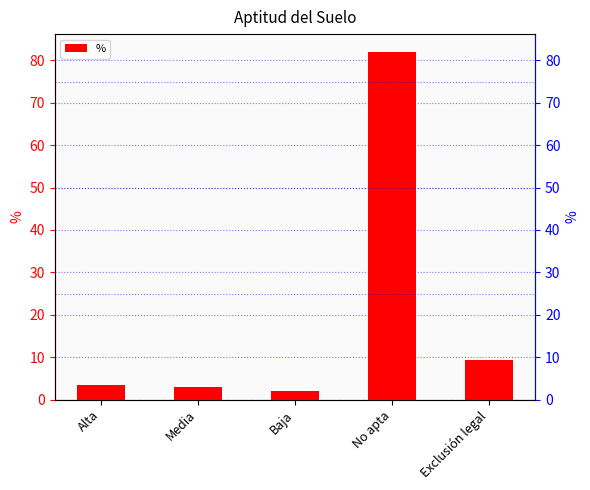

Between Baja and Exclusión legal, which is larger?

Exclusión legal